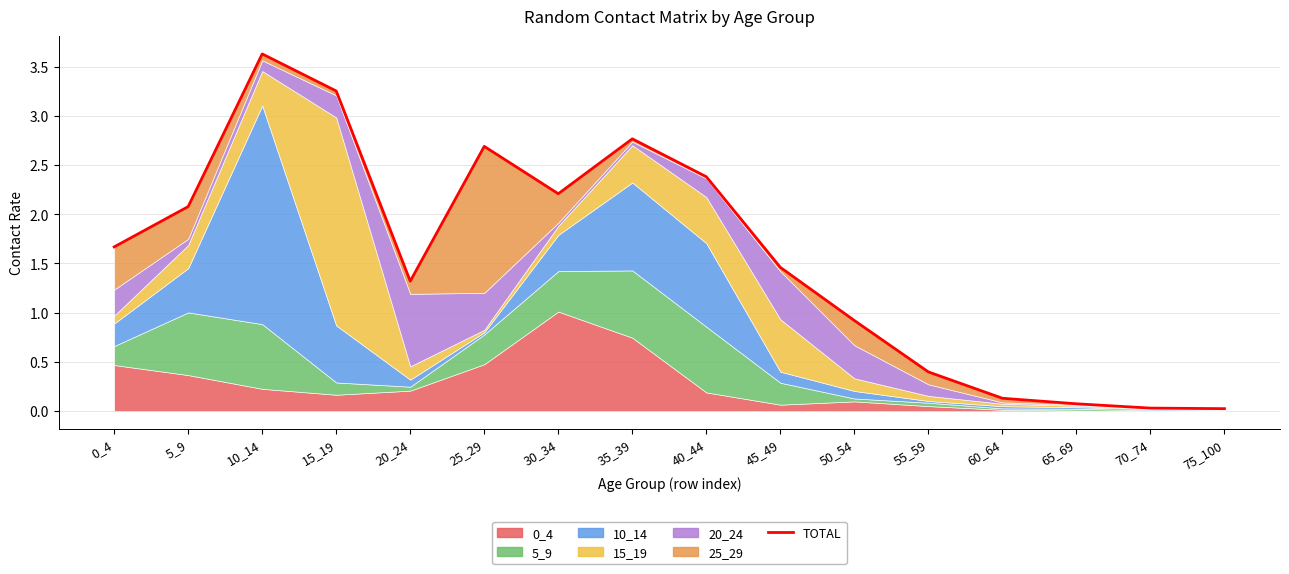

List the labels in order of value, largest first.

10_14, 15_19, 35_39, 25_29, 40_44, 30_34, 5_9, 0_4, 45_49, 20_24, 50_54, 55_59, 60_64, 65_69, 70_74, 75_100